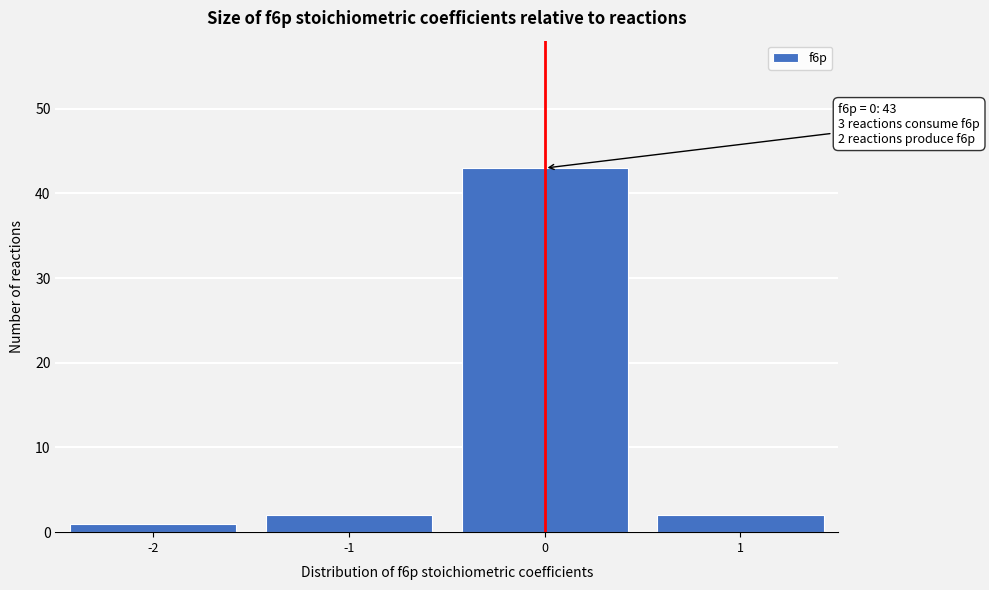

Which range on the x-axis has the tallest bar?

-0.5 to 0.5